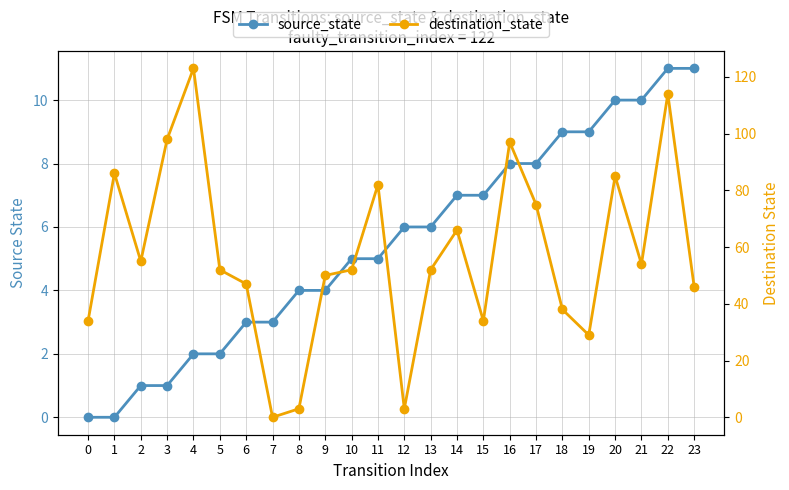

How many distinct data groups are displayed?

2